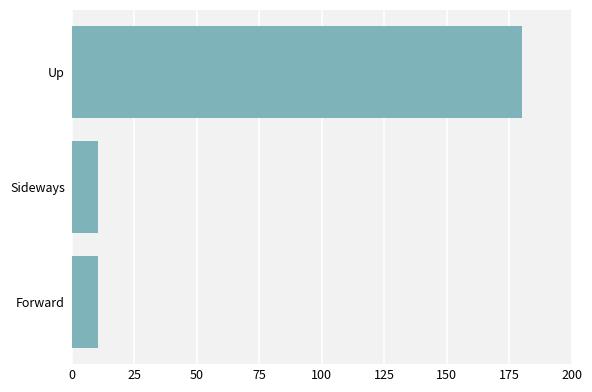

Is it true that the value at Forward is 10.5?

True